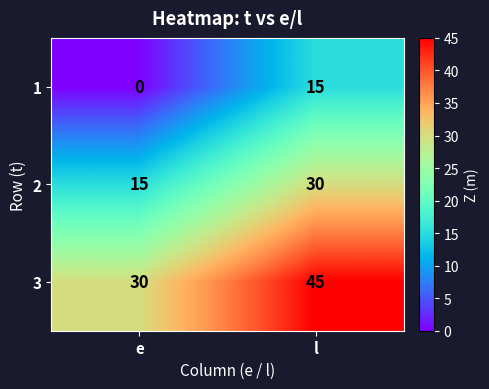

Which label corresponds to the smallest value in the chart?

e